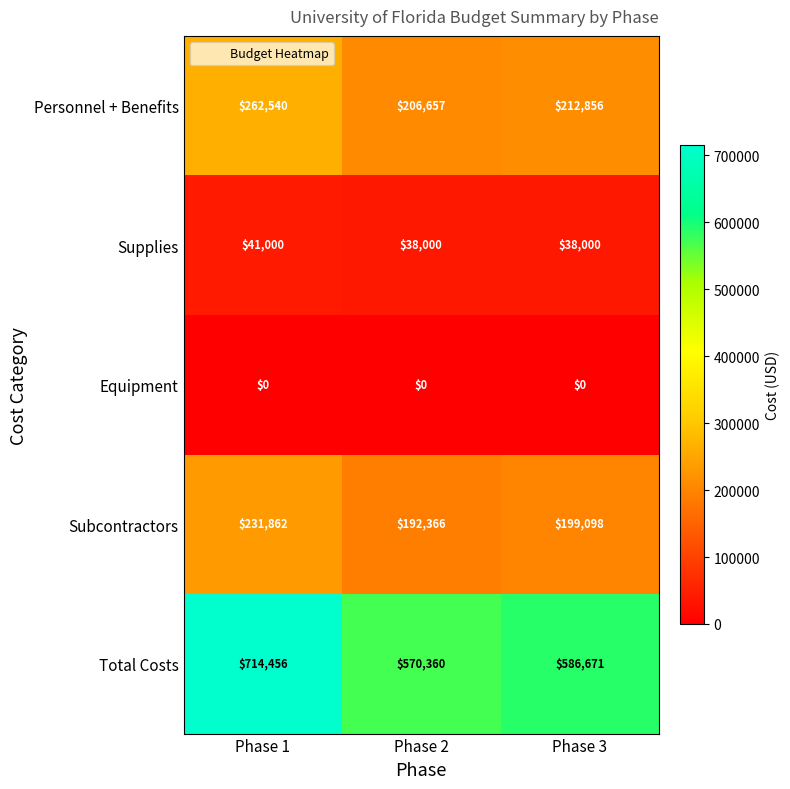

At which label does Subcontractors first exceed 199098?

Phase 1